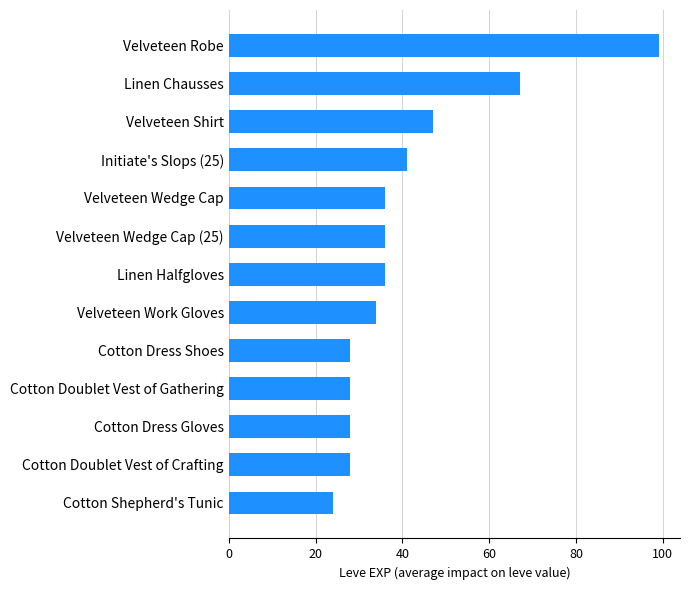

Reading top to bottom, transcribe all the data shown in this chart.

Velveteen Robe=99	Linen Chausses=67	Velveteen Shirt=47	Initiate's Slops (25)=41	Velveteen Wedge Cap=36	Velveteen Wedge Cap (25)=36	Linen Halfgloves=36	Velveteen Work Gloves=34	Cotton Dress Shoes=28	Cotton Doublet Vest of Gathering=28	Cotton Dress Gloves=28	Cotton Doublet Vest of Crafting=28	Cotton Shepherd's Tunic=24